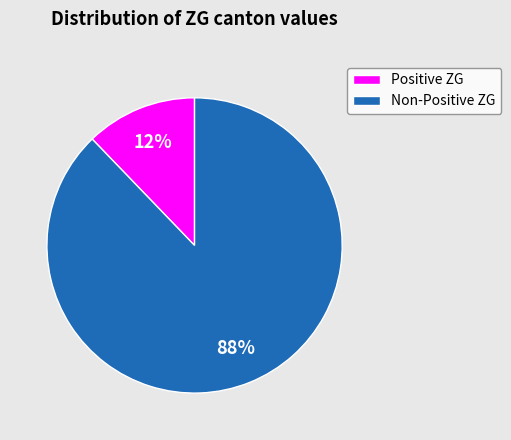

To the nearest percent, what is the difference between the largest and smallest slice percentages?

76%